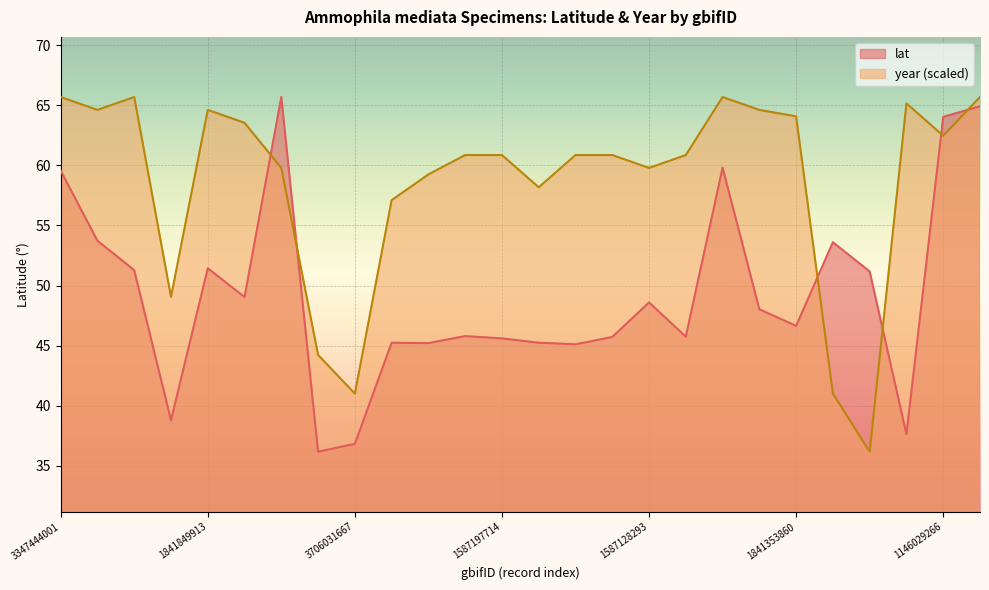

What is the highest value of the lat series?

65.7